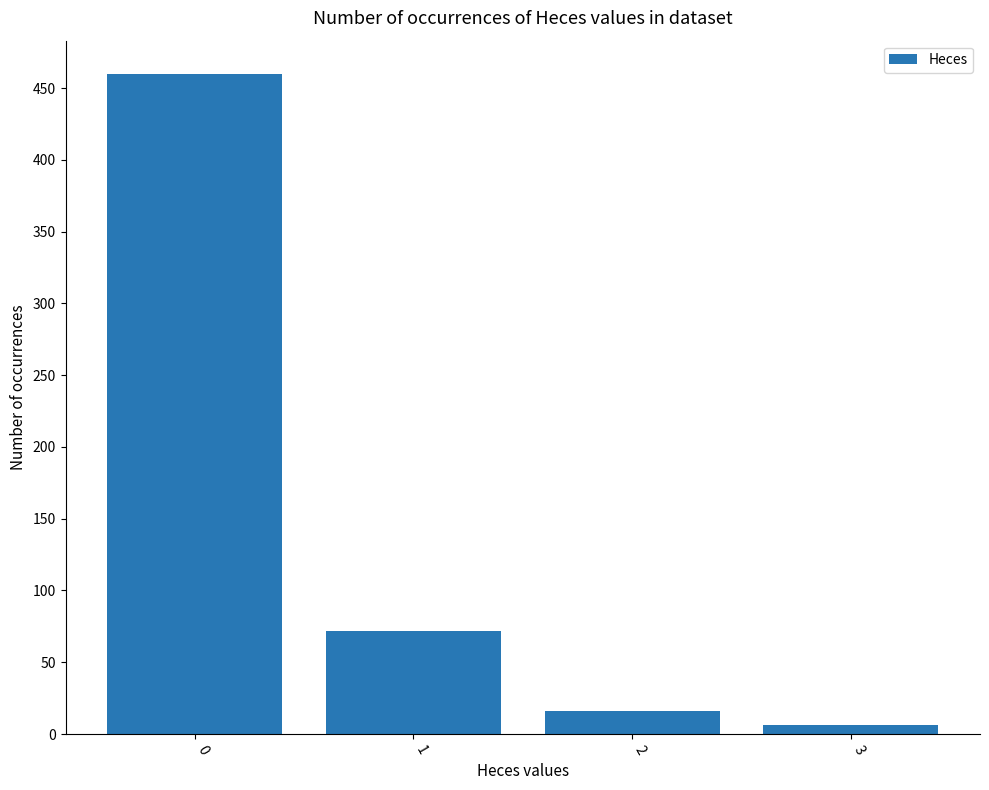

Are the bars horizontal?

No